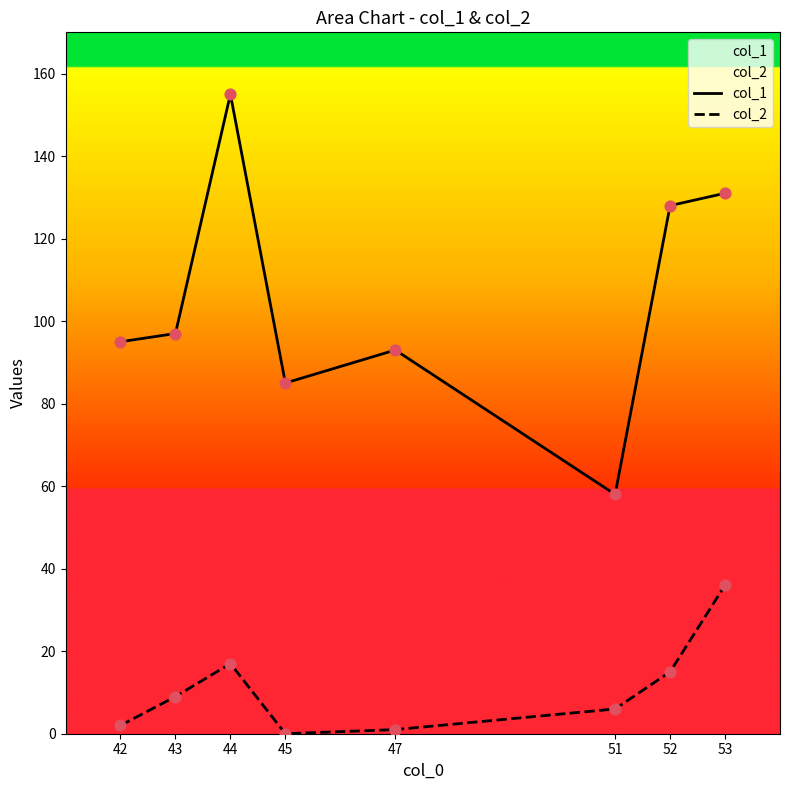

Which series has the largest total across all categories?

col_1